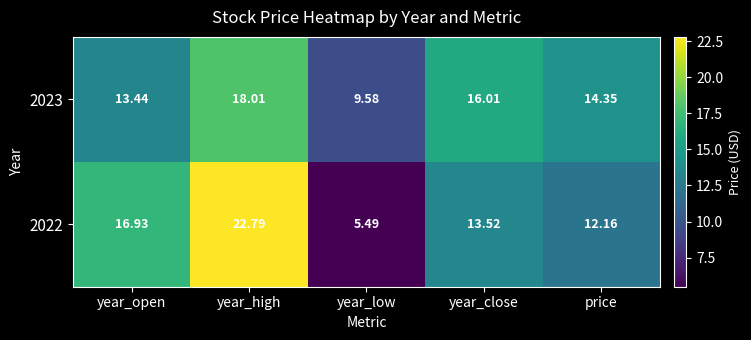

Which category has the highest value in the 2022 series?

year_high